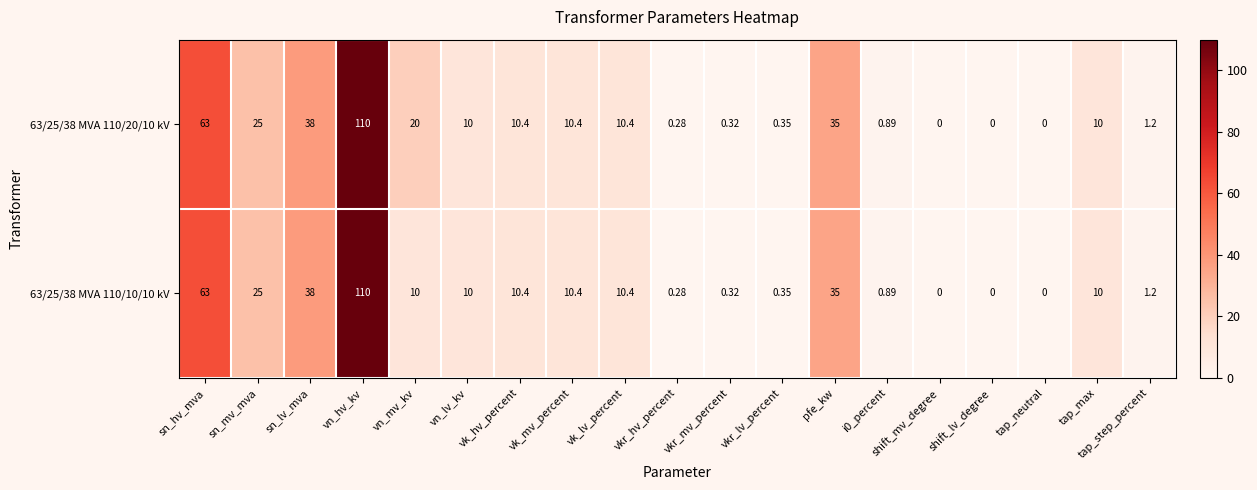

Is the value of 63/25/38 MVA 110/20/10 kV at i0_percent greater than the value of 63/25/38 MVA 110/10/10 kV at vkr_mv_percent?

Yes